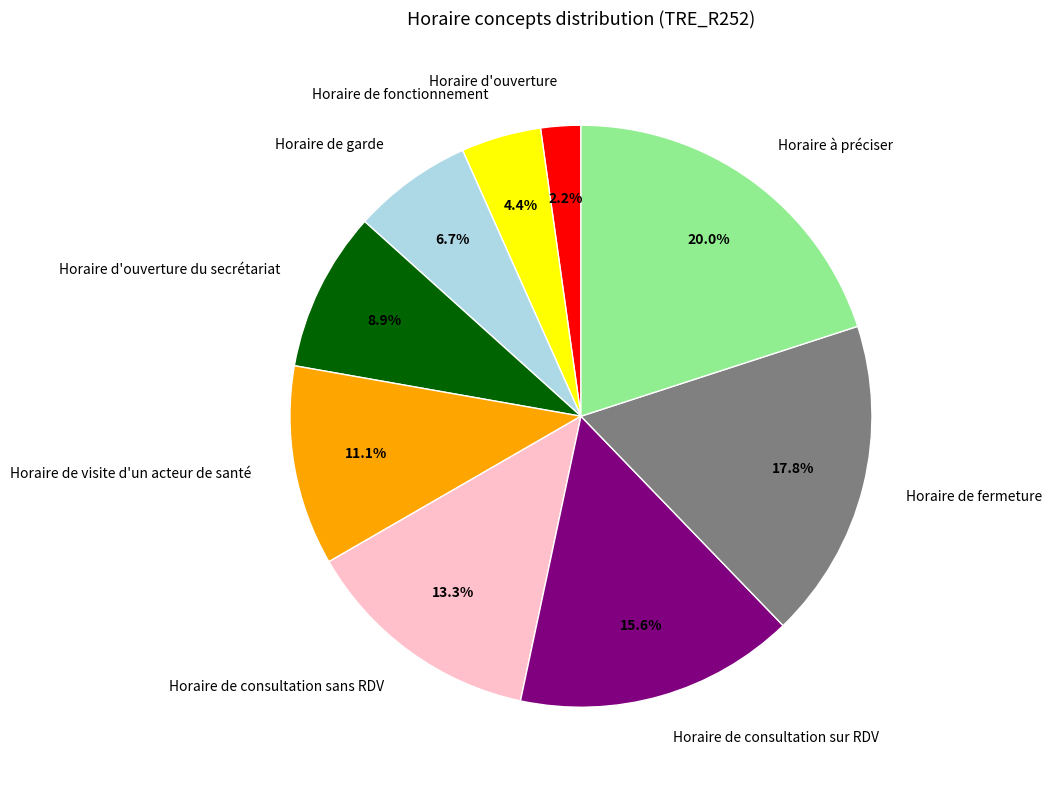

Is there a majority slice in this chart?

No